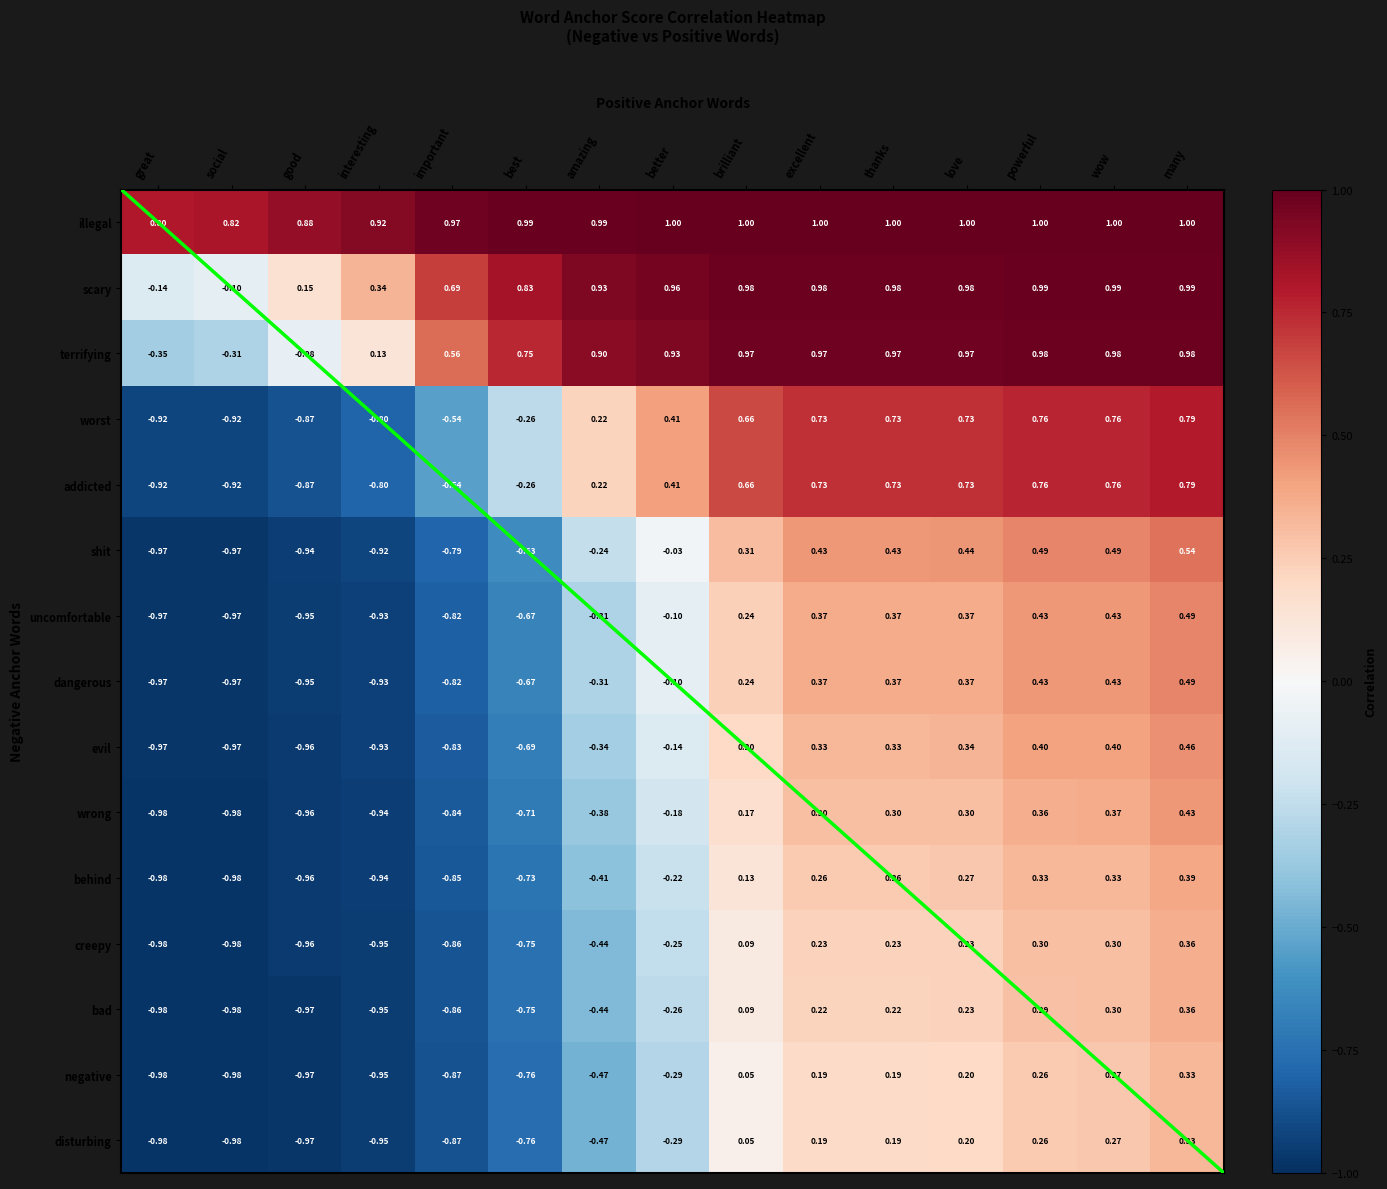

What is the sum of all illegal values?

14.4